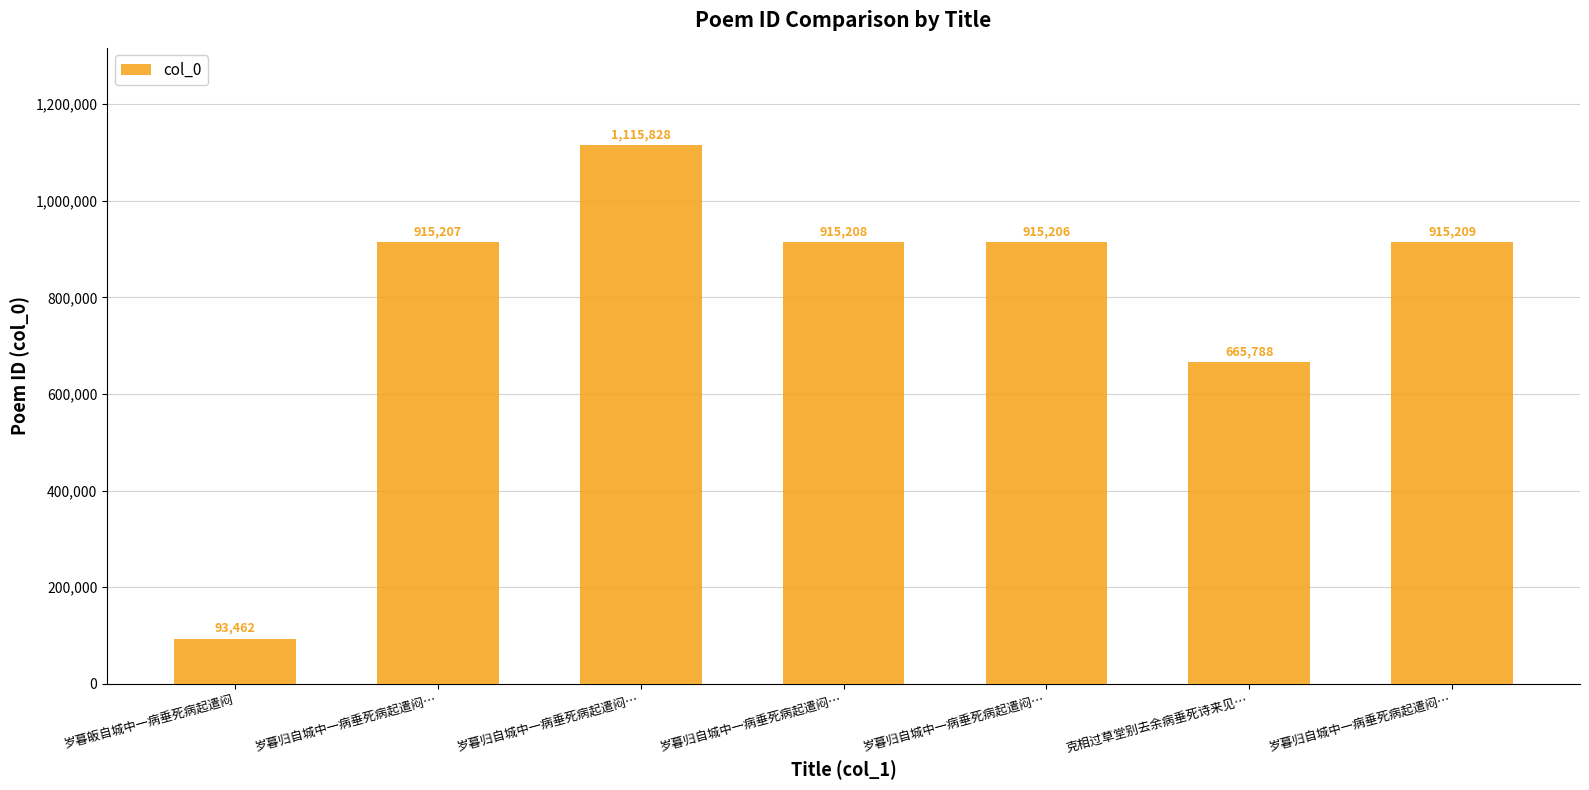

How many bars are there in total?

7